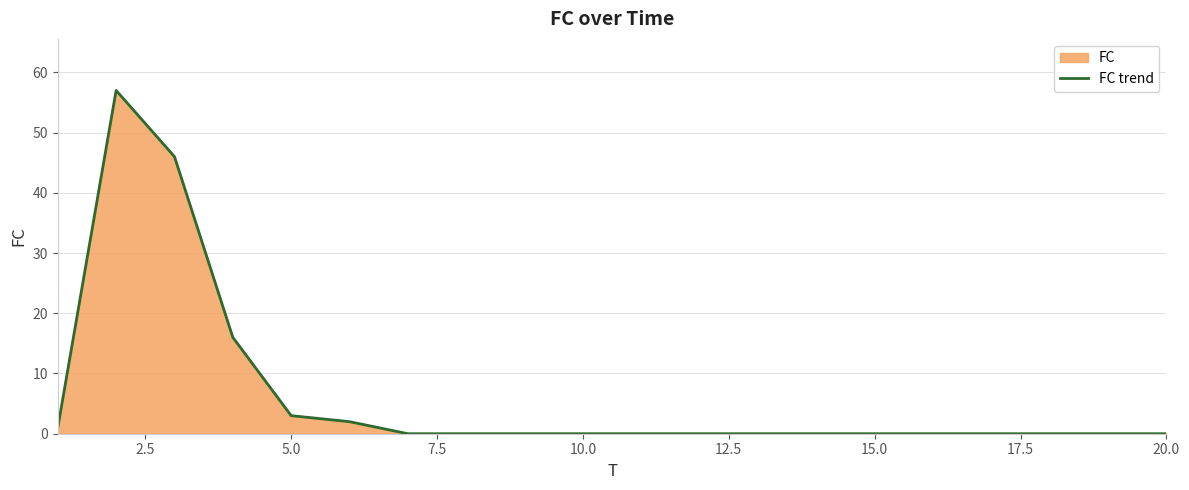

Reading left to right, extract all data points from this chart.

1	57	46	16	3	2	0	0	0	0	0	0	0	0	0	0	0	0	0	0